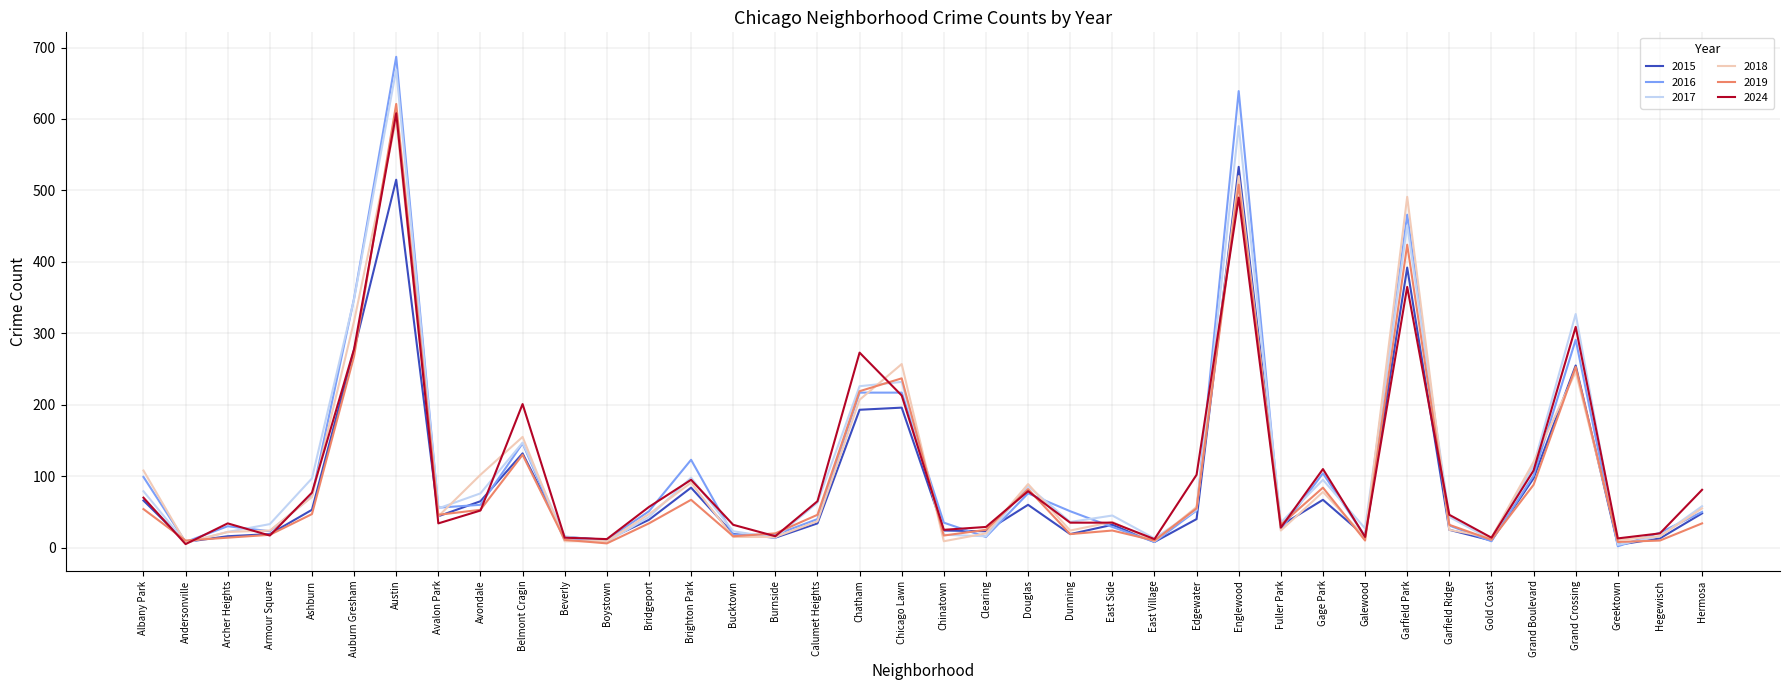

At which category is the sum across all series the highest?

Austin